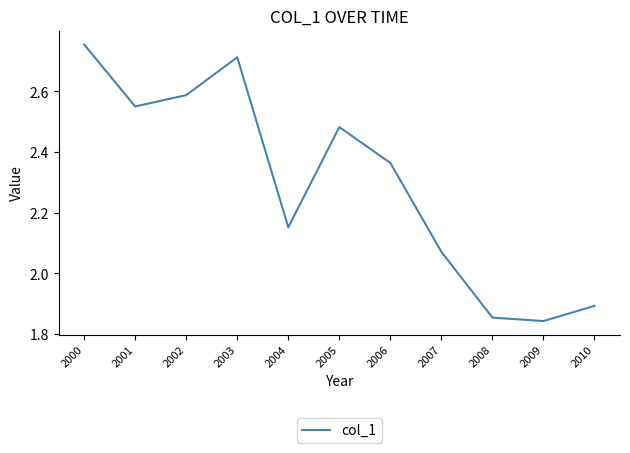

Is it true that the value at 2001 is 4.2?

False